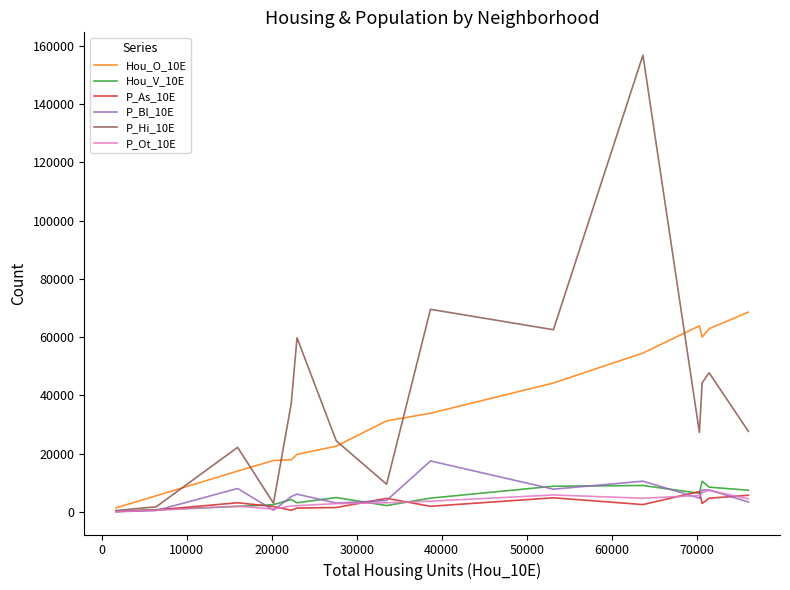

Which series has the largest range (max minus min)?

P_Hi_10E